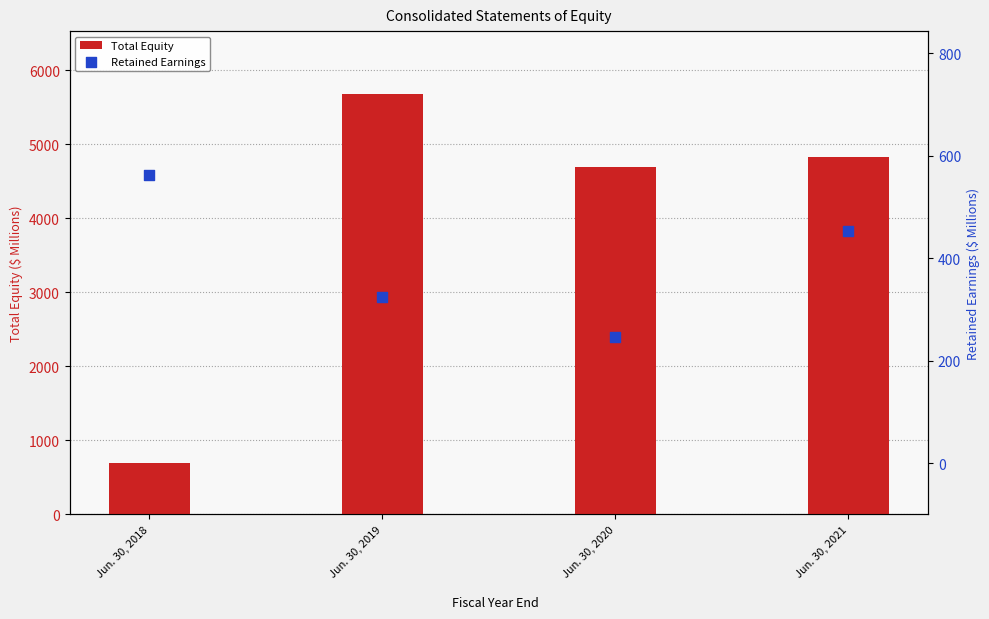

What is the total value across all series at Jun. 30, 2020?

4933